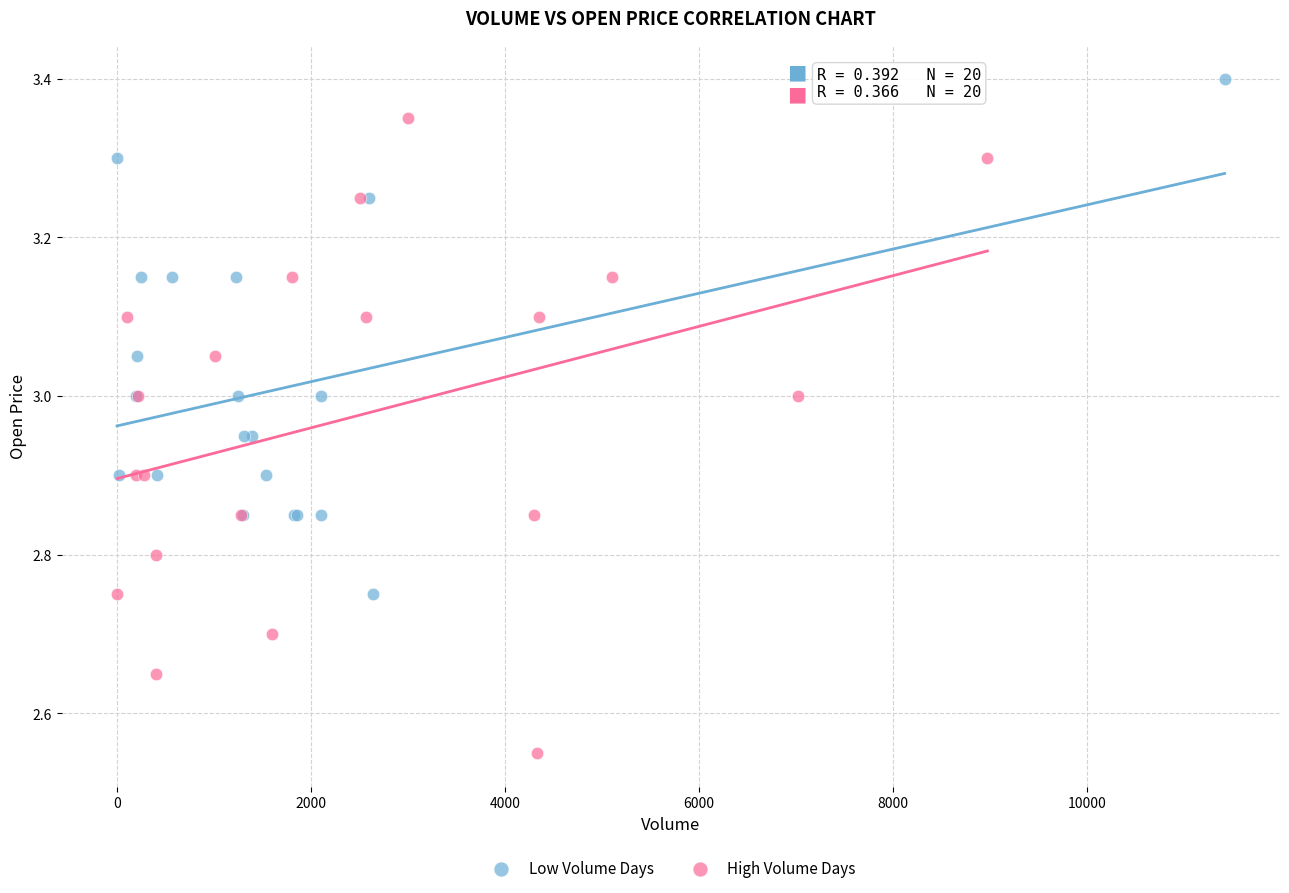

What are all the series names shown in the legend?

Low Volume Days, High Volume Days